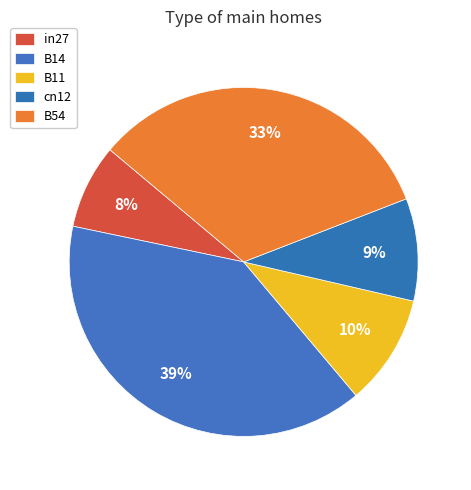

How many slices are in this pie chart?

5